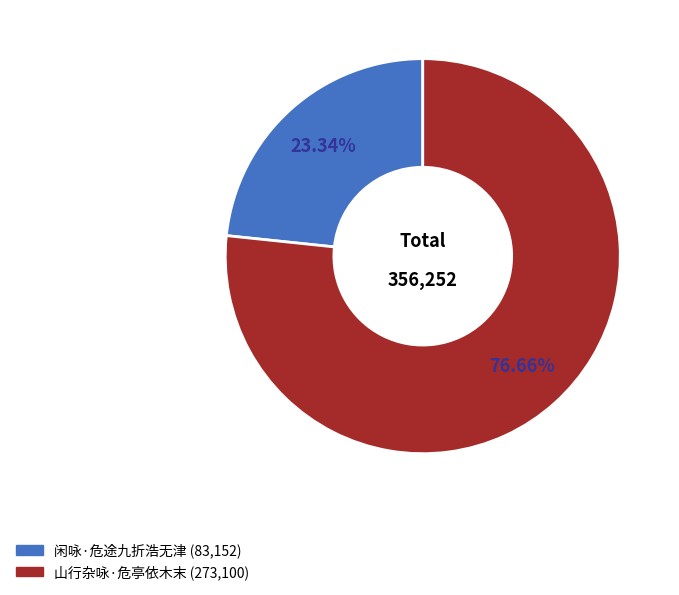

How many slices are in this pie chart?

2